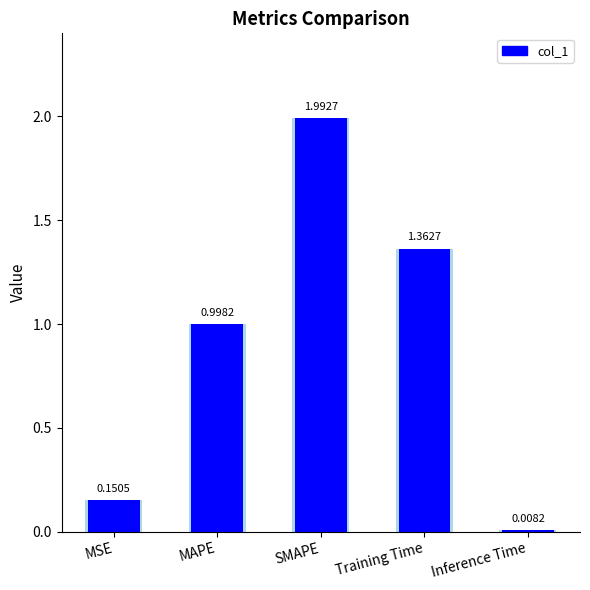

Reading left to right, transcribe all the data shown in this chart.

MSE=0.2	MAPE=1.0	SMAPE=2.0	Training Time=1.4	Inference Time=0.0